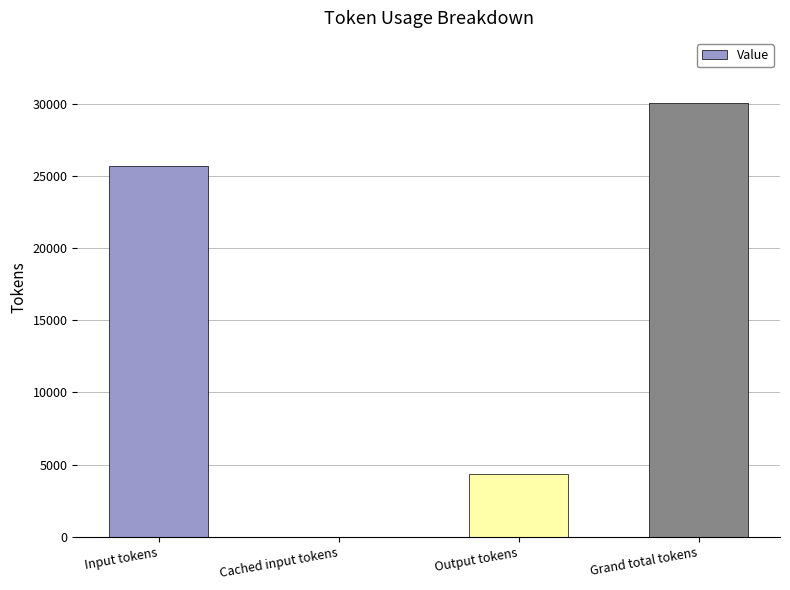

True or false: the data shows -16671 at Cached input tokens.

False